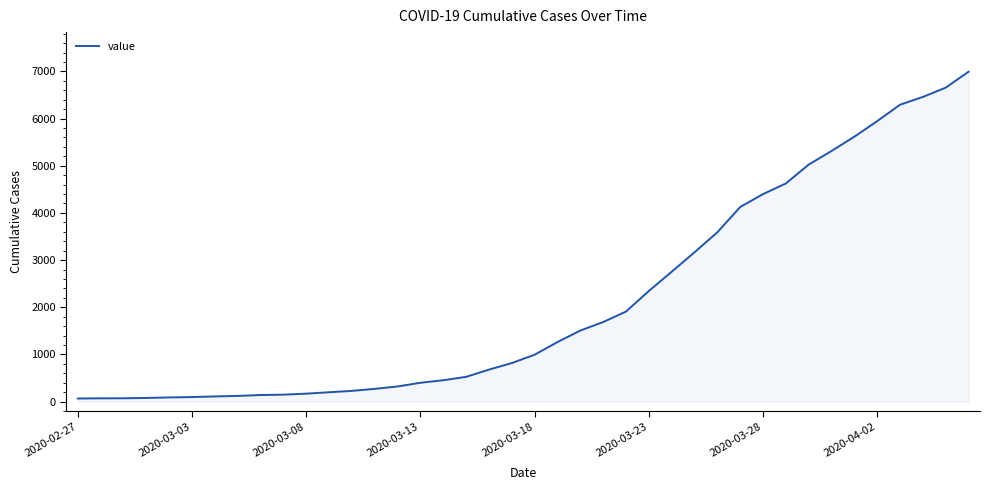

What is the difference between the maximum and minimum values?

6931